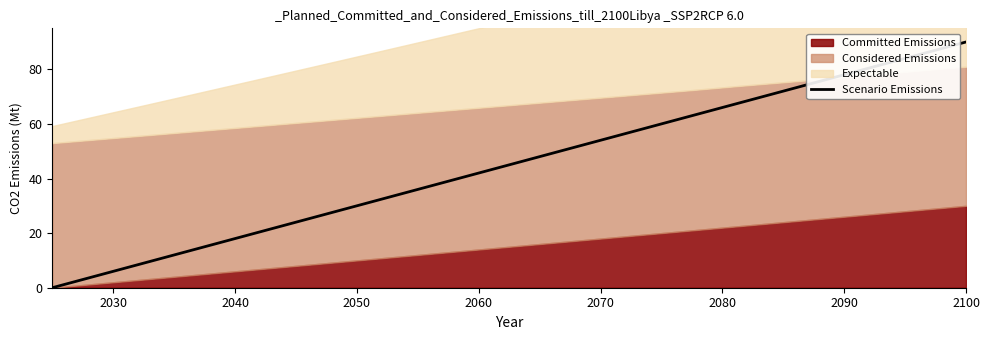

True or false: Scenario Emissions has a value of 18.0 at 2040.

True